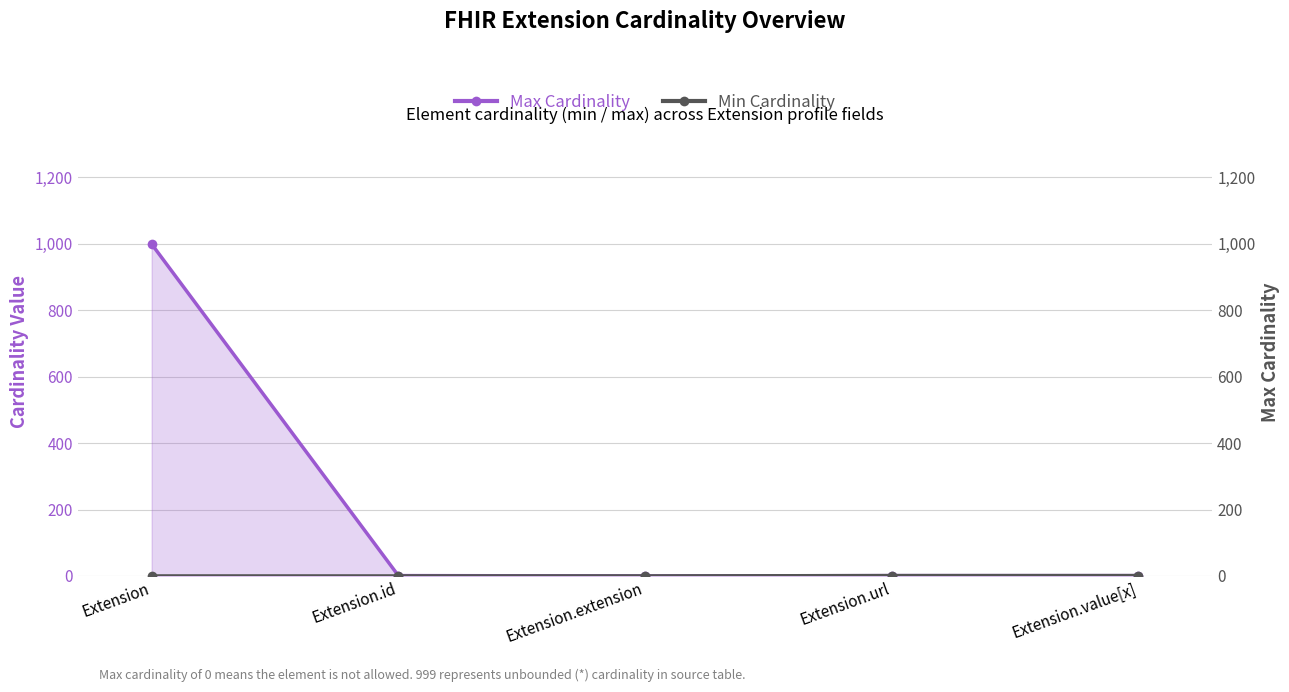

Where is Max Cardinality nearest to the value 499?

Extension.id